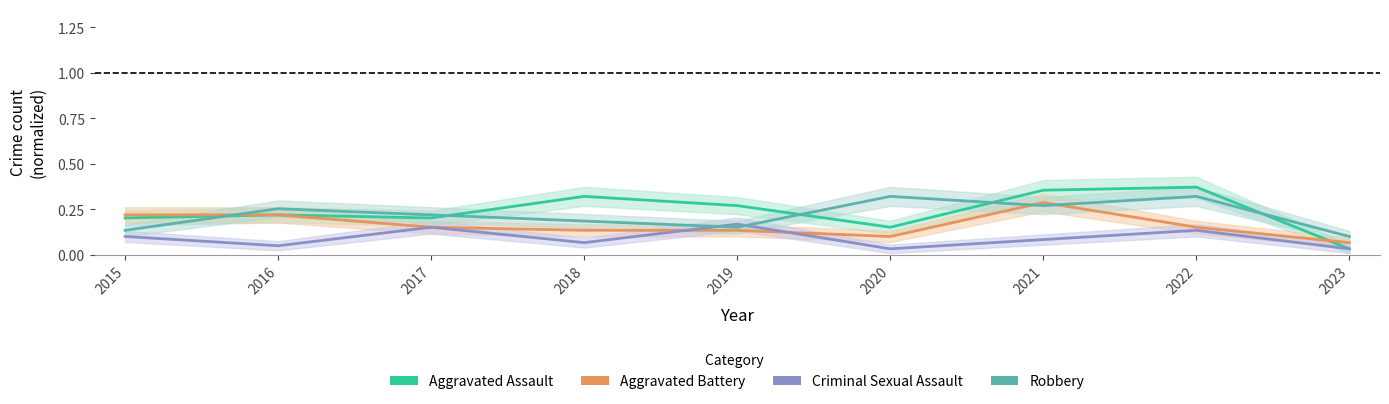

Where is Criminal Sexual Assault nearest to the value 0?

2020